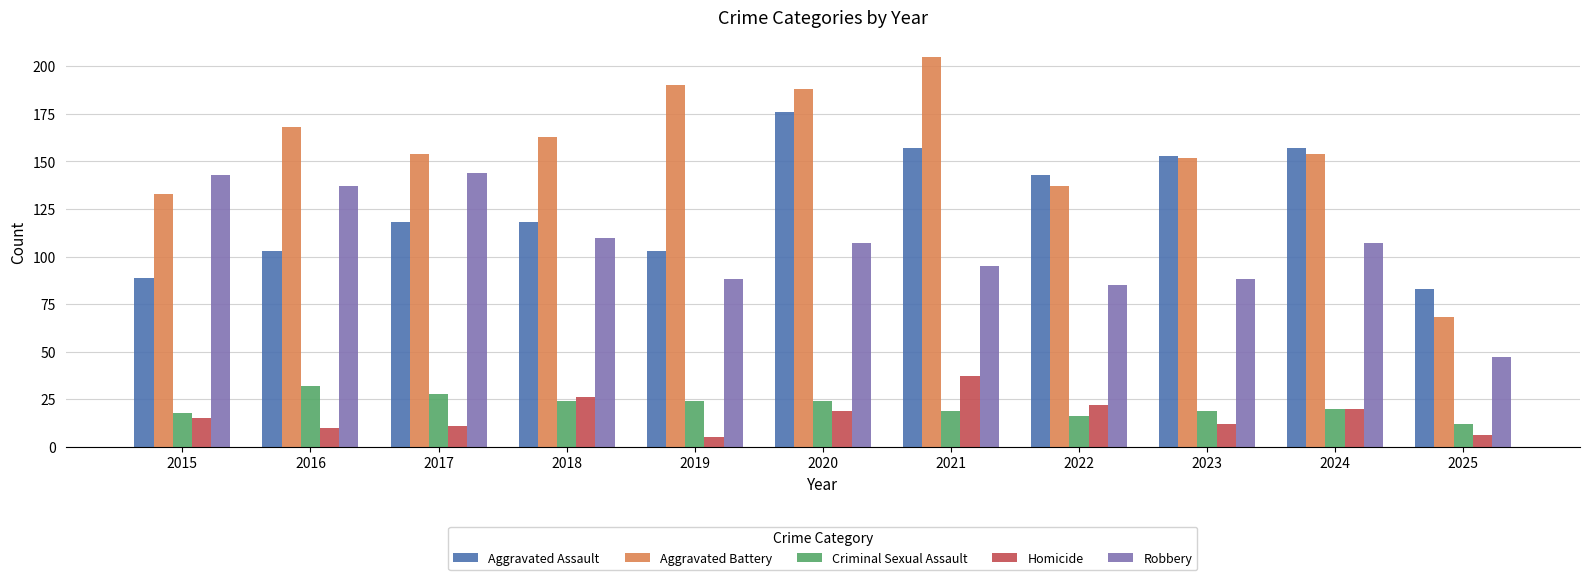

Reading right to left, transcribe all the data shown in this chart.

Aggravated Assault: 83	157	153	143	157	176	103	118	118	103	89
Aggravated Battery: 68	154	152	137	205	188	190	163	154	168	133
Criminal Sexual Assault: 12	20	19	16	19	24	24	24	28	32	18
Homicide: 6	20	12	22	37	19	5	26	11	10	15
Robbery: 47	107	88	85	95	107	88	110	144	137	143